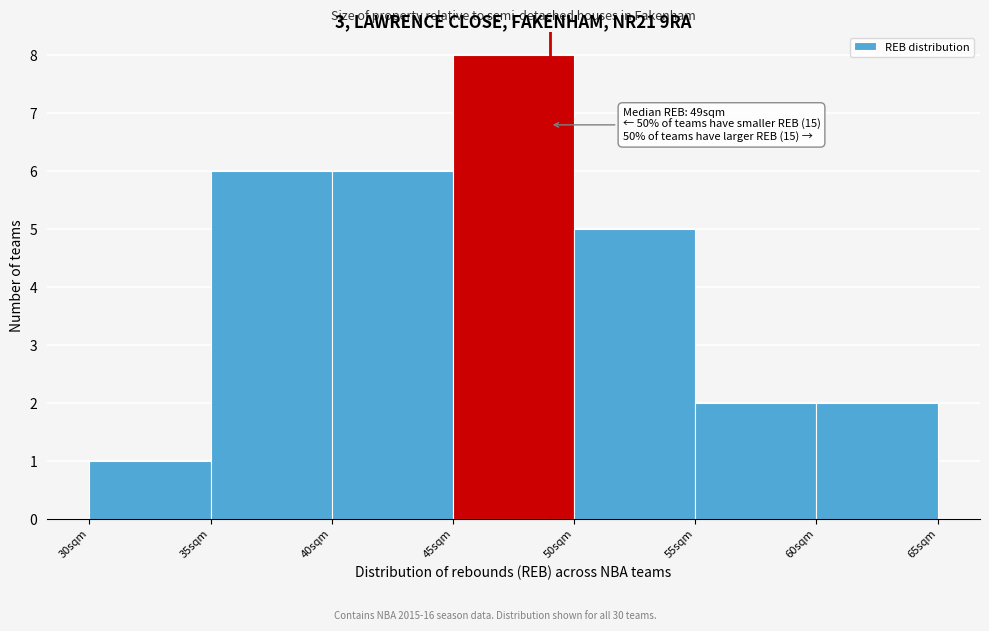

Over which range of the x-axis is the bar tallest?

45 to 50